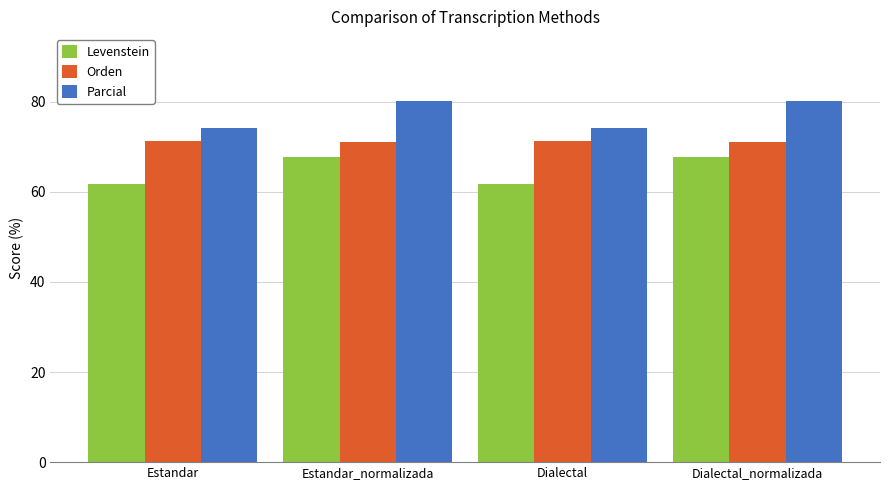

What is the difference between the Parcial values at Dialectal and Estandar_normalizada?

6.1